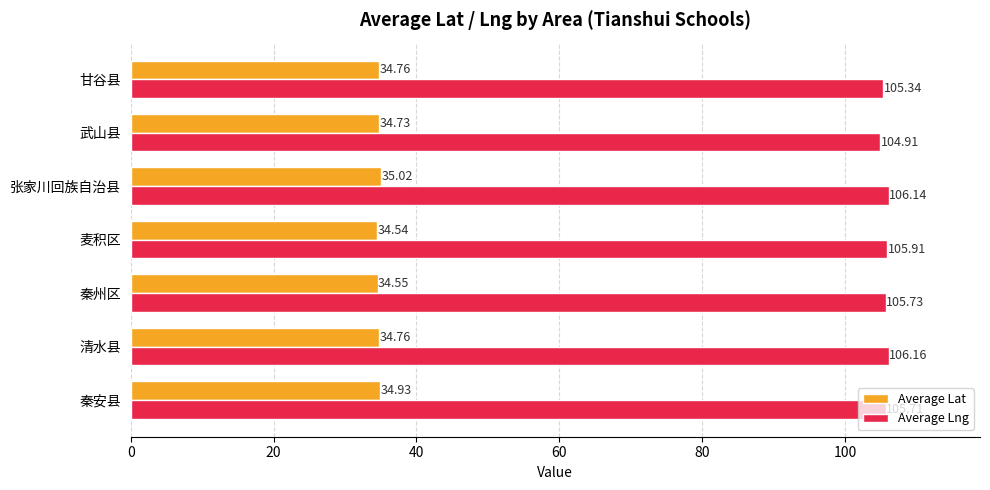

Between 张家川回族自治县 and 甘谷县, which series saw the biggest shift?

Average Lng